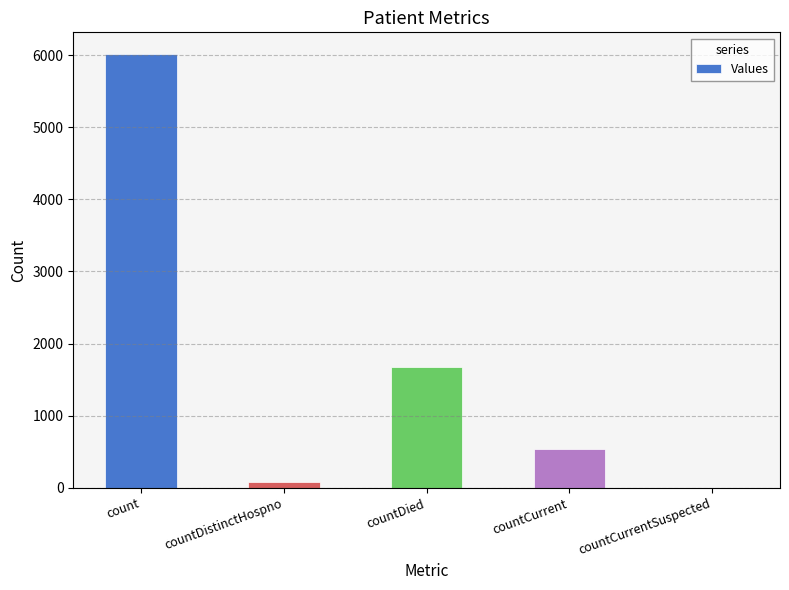

What is the sum of the values at countCurrent and countDistinctHospno?

615